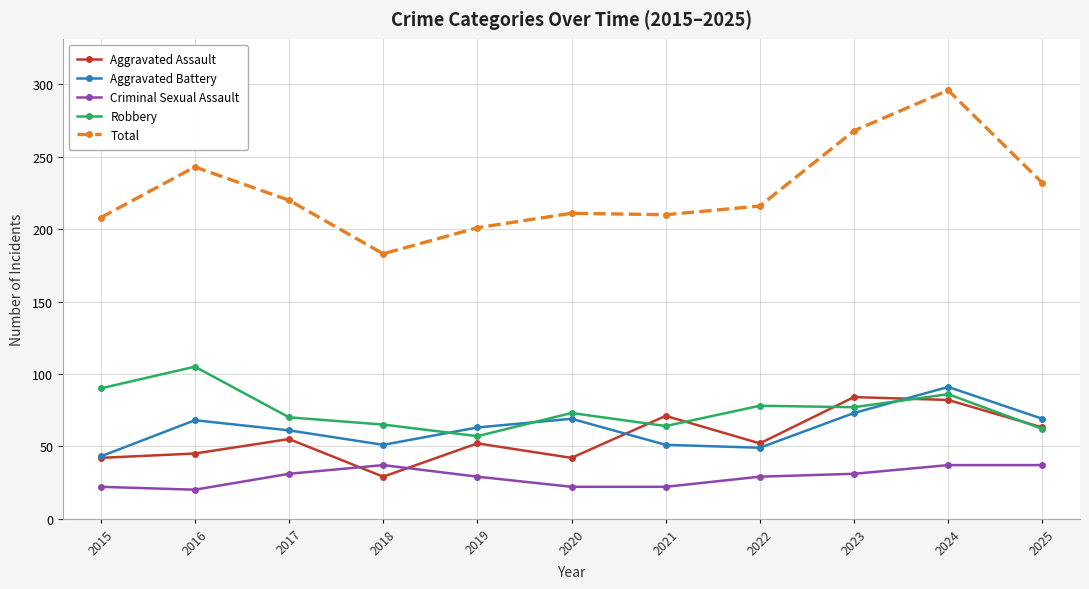

The value of Aggravated Battery at 2015 is 43. True or false?

True